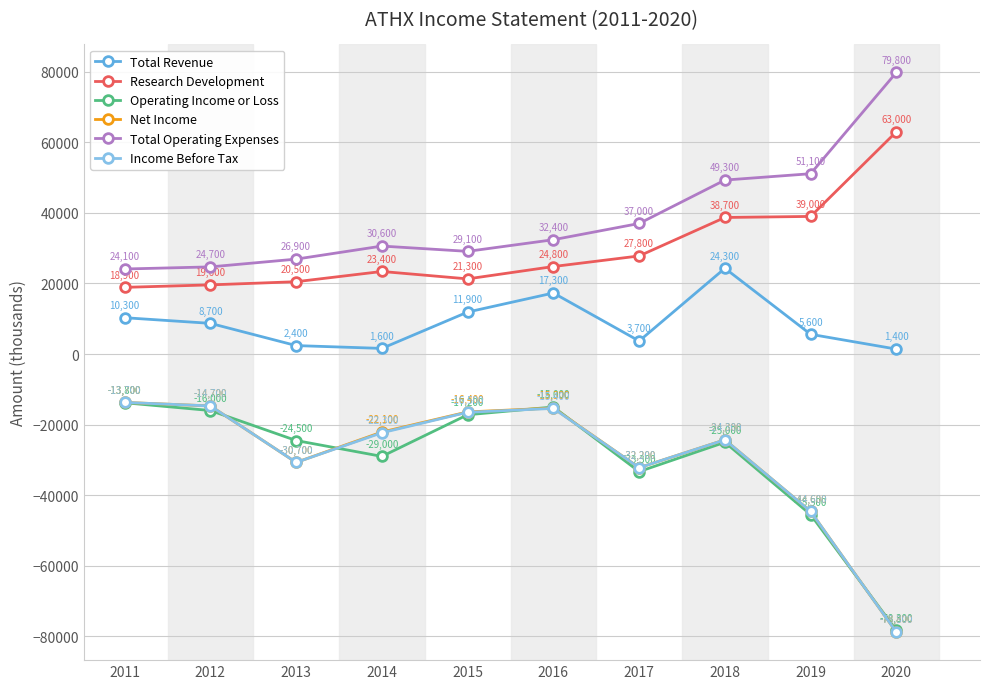

How many categories are shown in the chart?

10